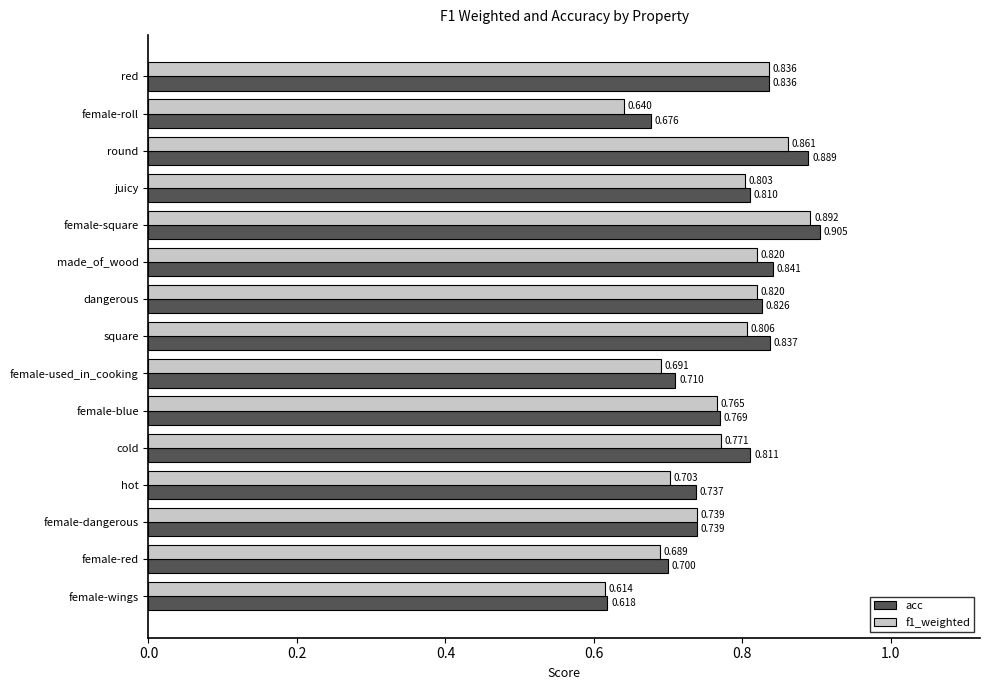

What is the difference between the maximum and minimum values in the f1_weighted series?

0.3